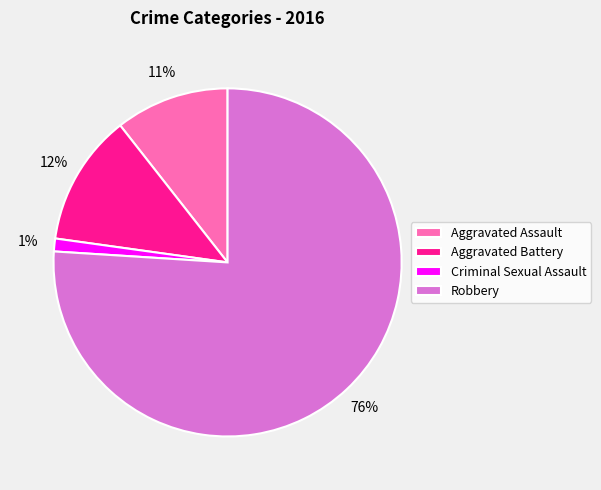

To the nearest percent, what percentage of the pie is Aggravated Battery?

12%